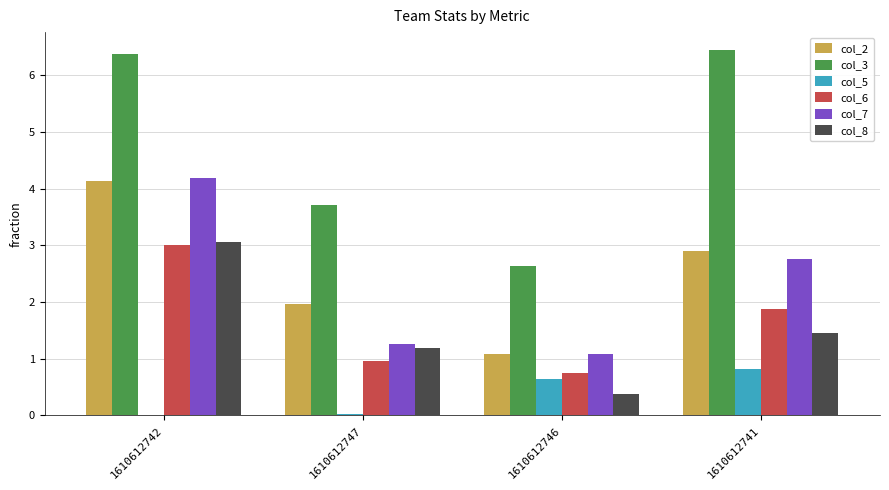

Which series changed the most between 1610612746 and 1610612741?

col_3